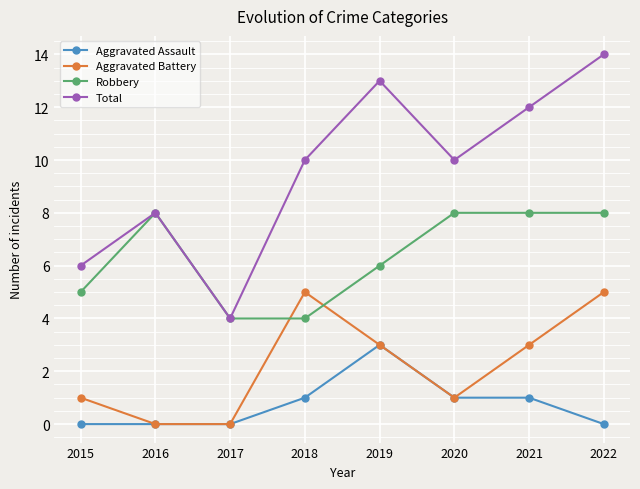

Between 2015 and 2022, which series saw the biggest shift?

Total